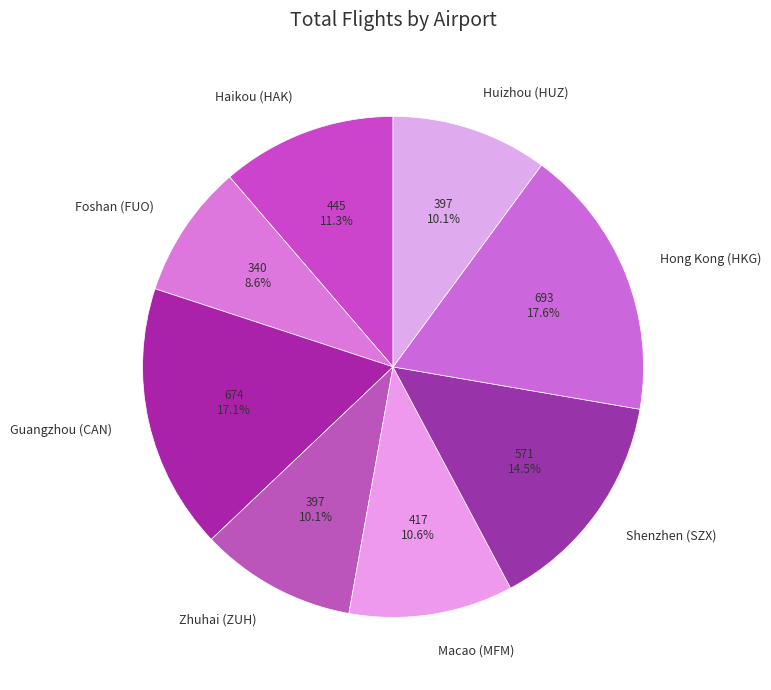

What percentage is NOT represented by Zhuhai (ZUH)?

89.9%